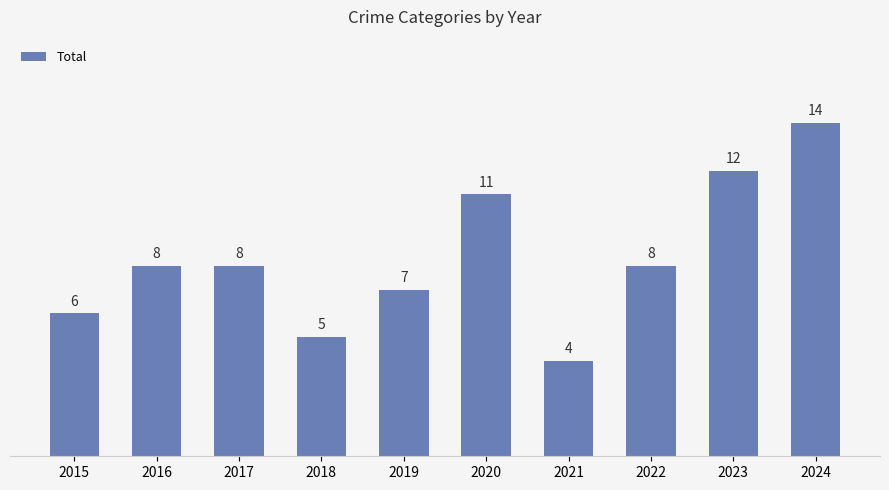

What is the sum of the values at 2015 and 2017?

14